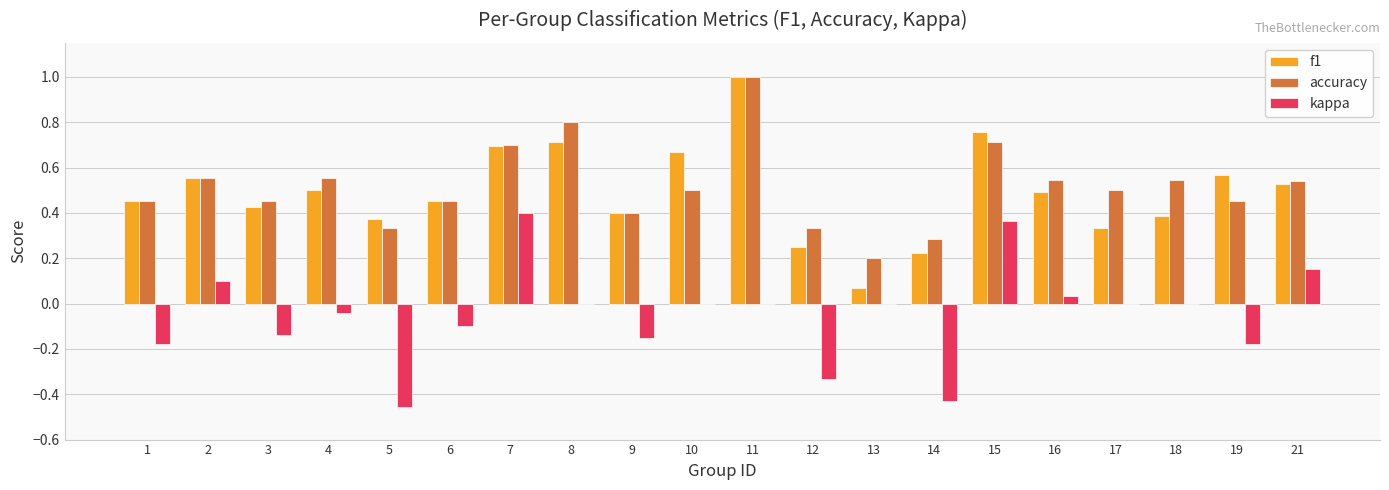

Between 5 and 6, which series saw the biggest shift?

kappa